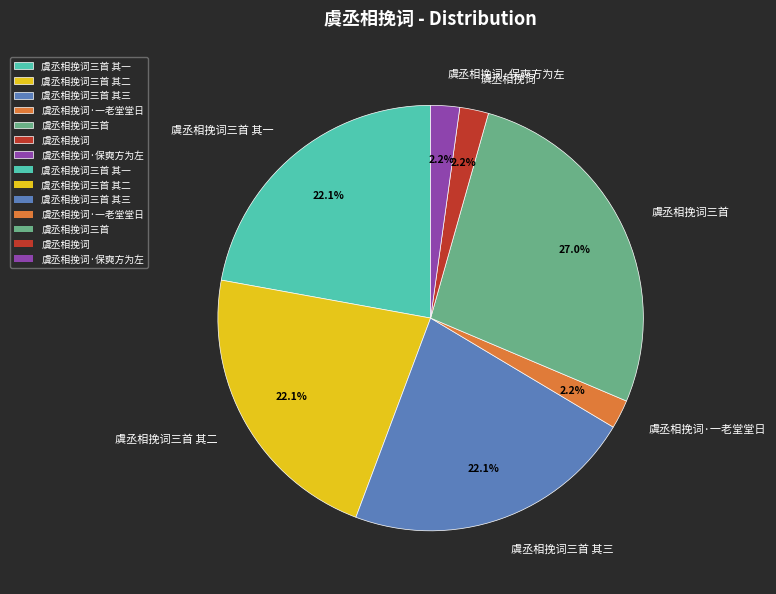

What is the largest slice in the pie chart?

虞丞相挽词三首